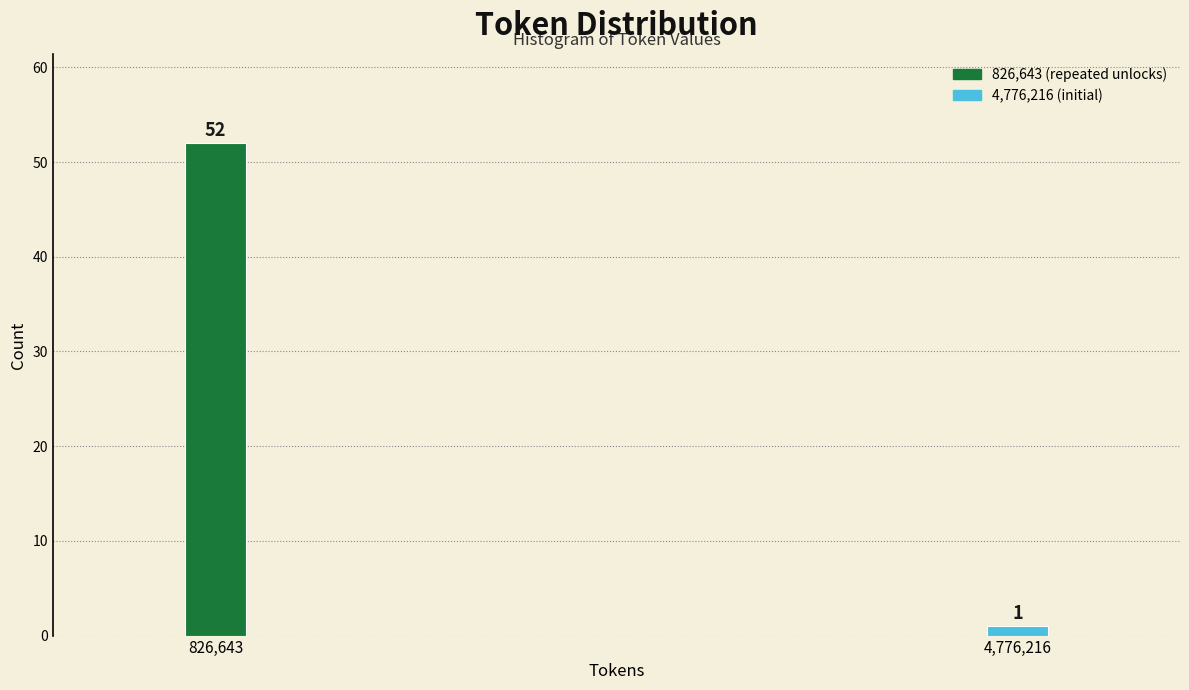

Reading left to right, what are all the values shown in this chart?

826,643=52	4,776,216=1